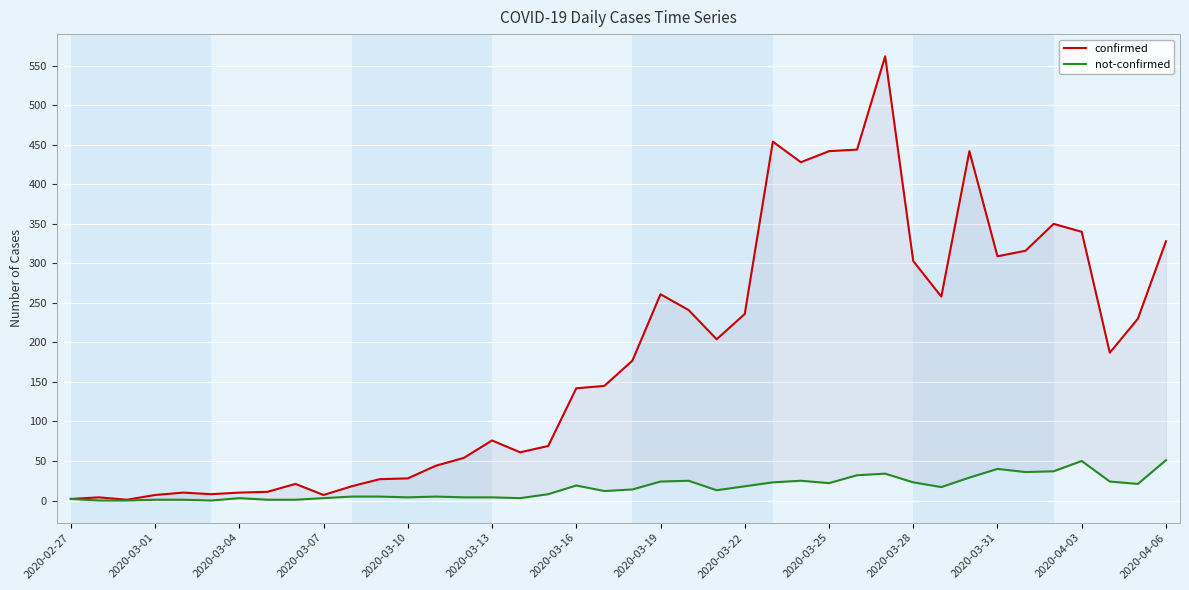

Rank the series by their average value, from highest to lowest.

confirmed, not-confirmed